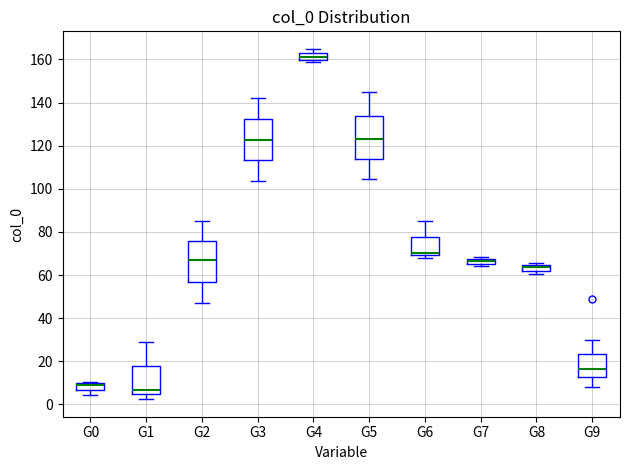

Where is the lower edge of the box for G3 on the y-axis? The values are not printed on the chart, so give them approximately, as read against the axis.

114